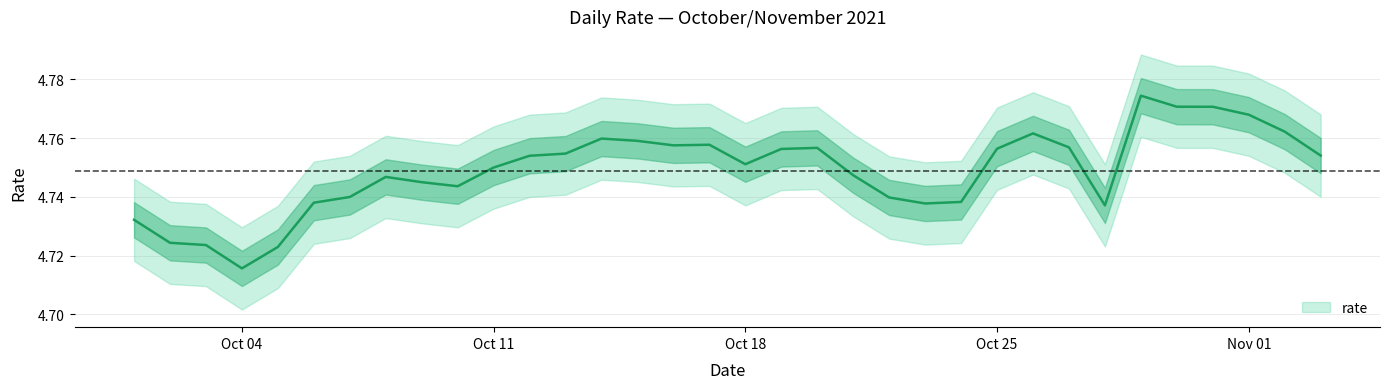

Which category has the lowest value in the rate series?

Oct 04